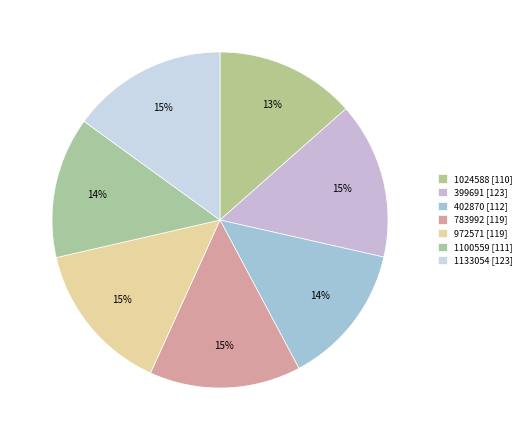

What is the change in value from 783992 to 1133054?

+3.6